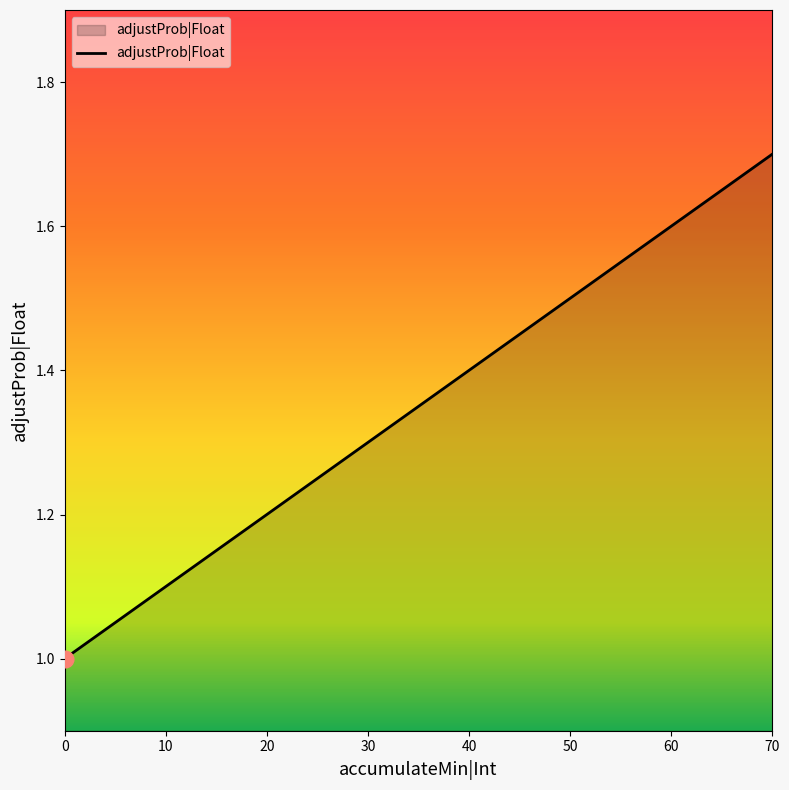

What is the ratio of the value at 20 to the value at 40?

0.9